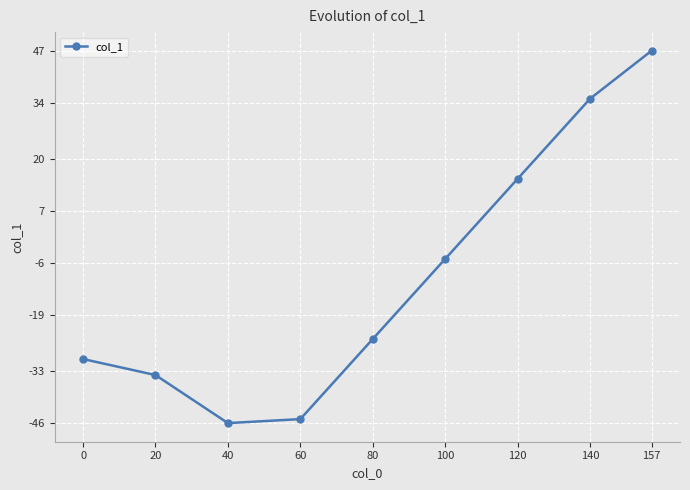

Reading left to right, transcribe all the data shown in this chart.

-30	-34	-46	-45	-25	-5	15	35	47